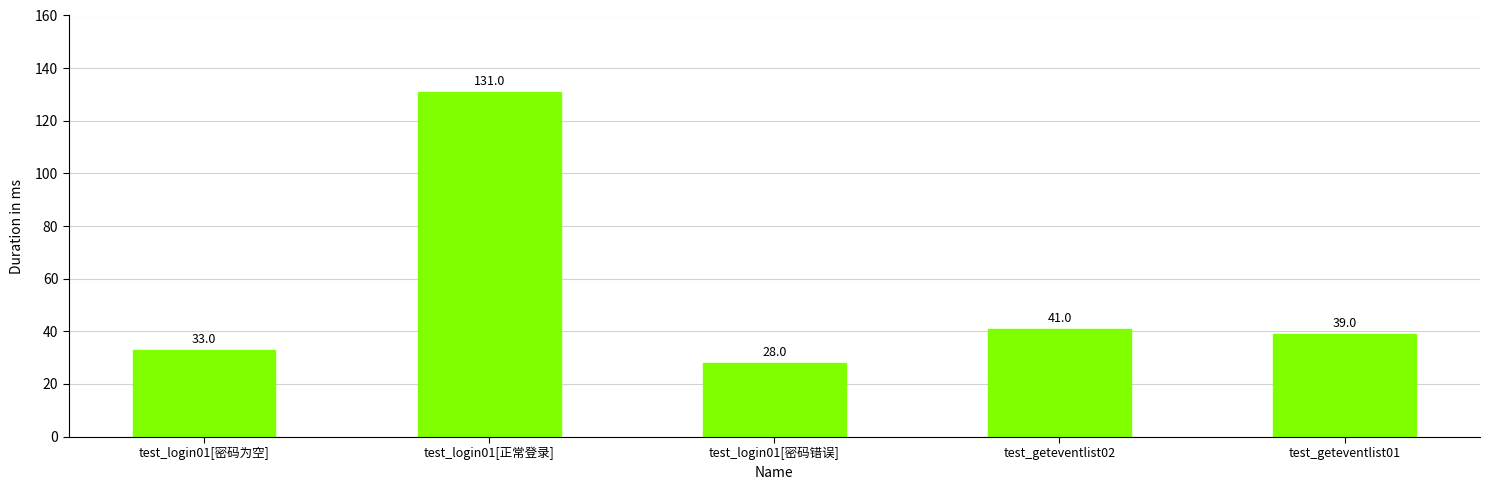

Does the chart contain any negative values?

No